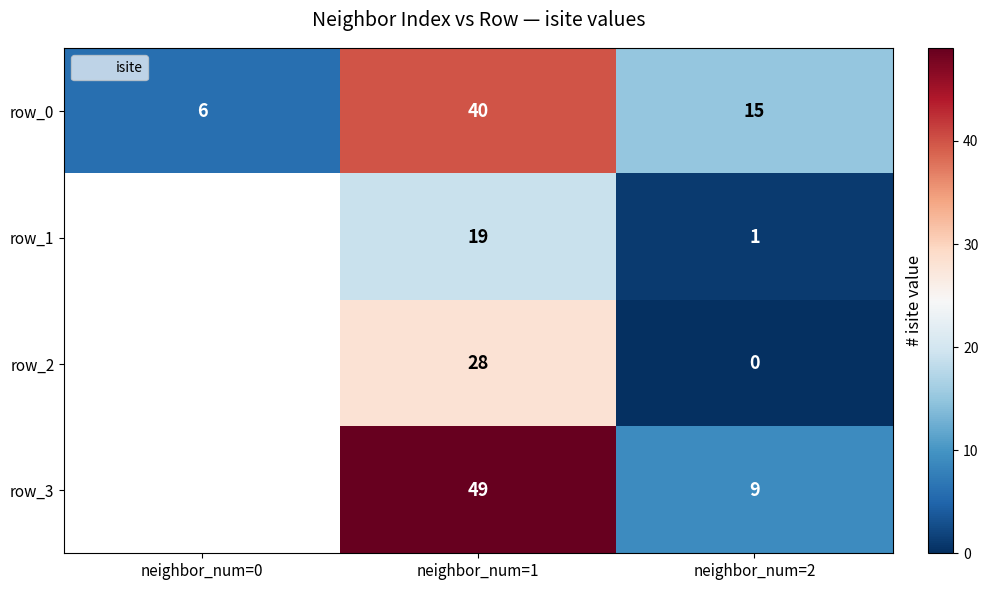

Count the row_0 values in the range 6 to 40.

3